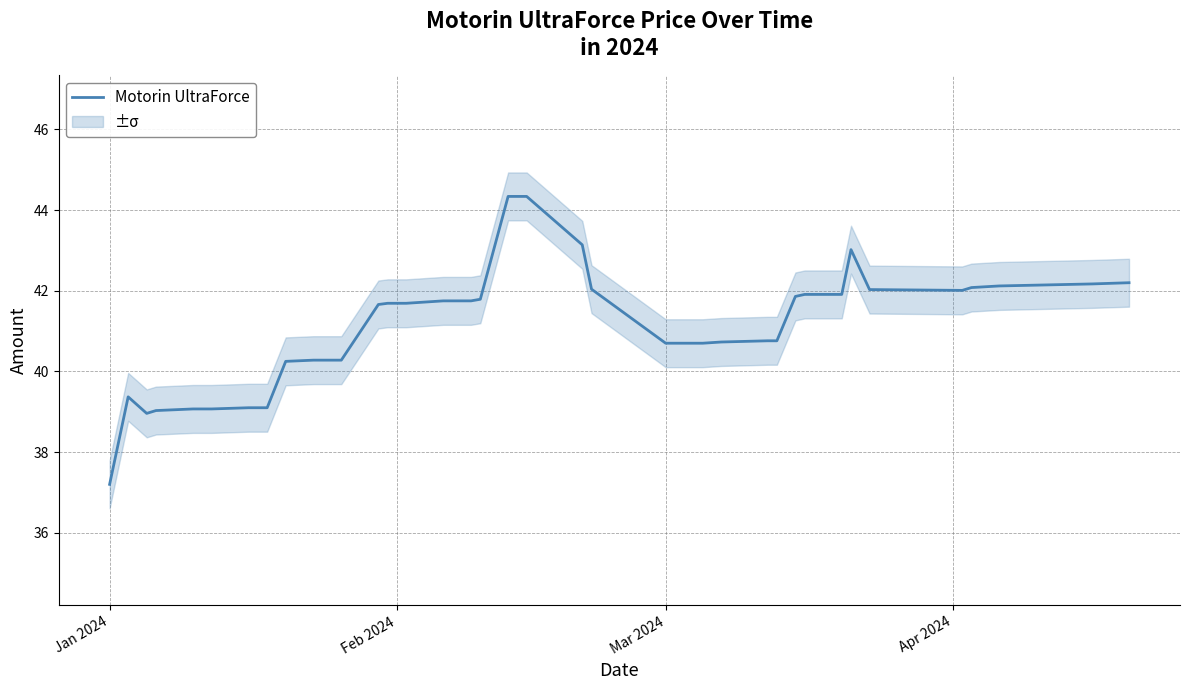

How many interior local peaks (higher than both neighbors) does the data have?

2